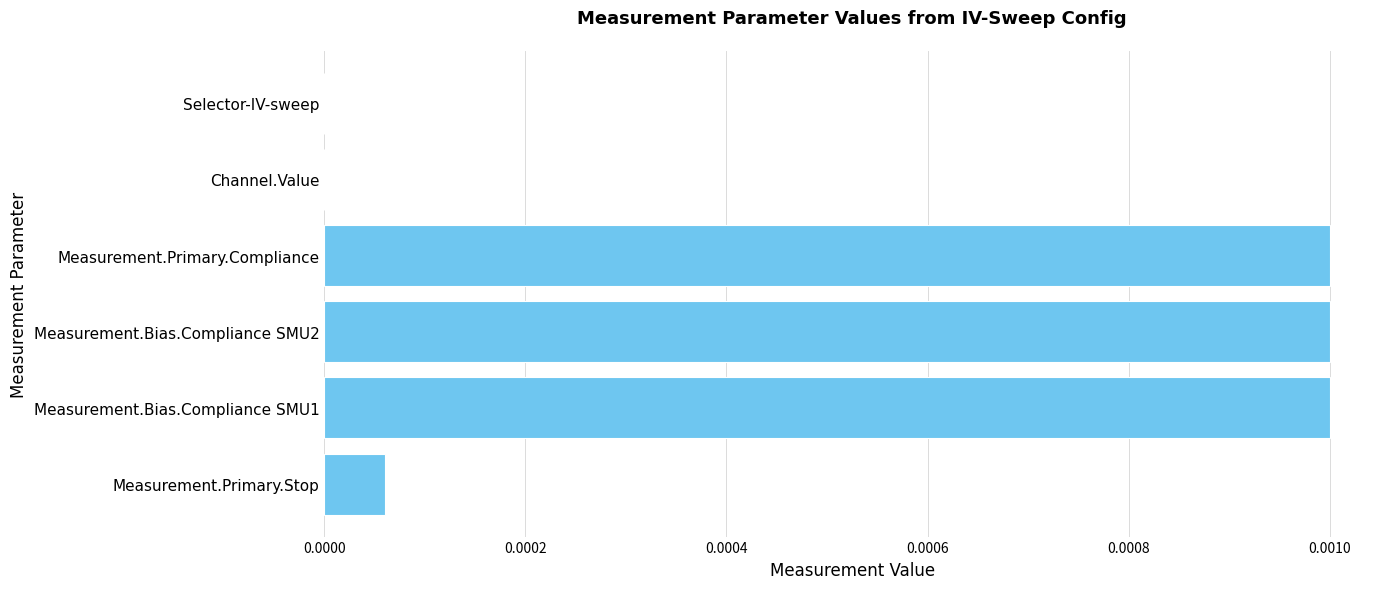

Between Selector-IV-sweep and Measurement.Bias.Compliance SMU1, which is larger?

Measurement.Bias.Compliance SMU1